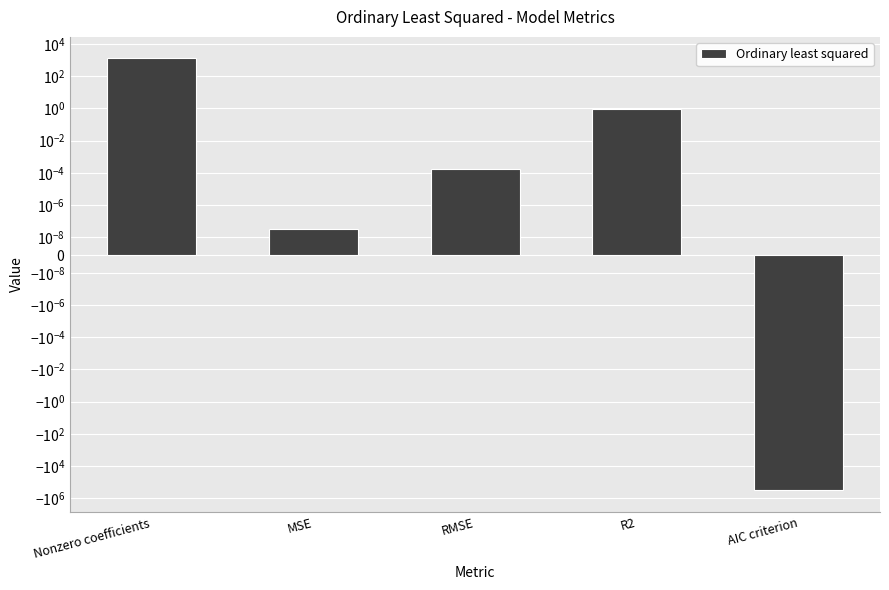

What is the smallest value displayed?

-331755.4